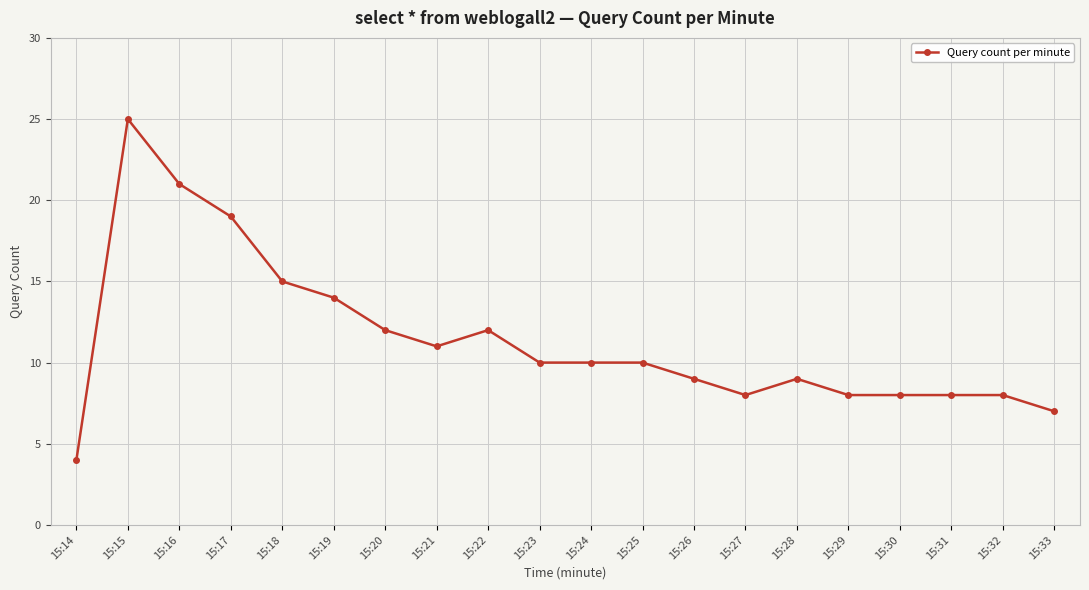

How many lines are shown in the chart?

1